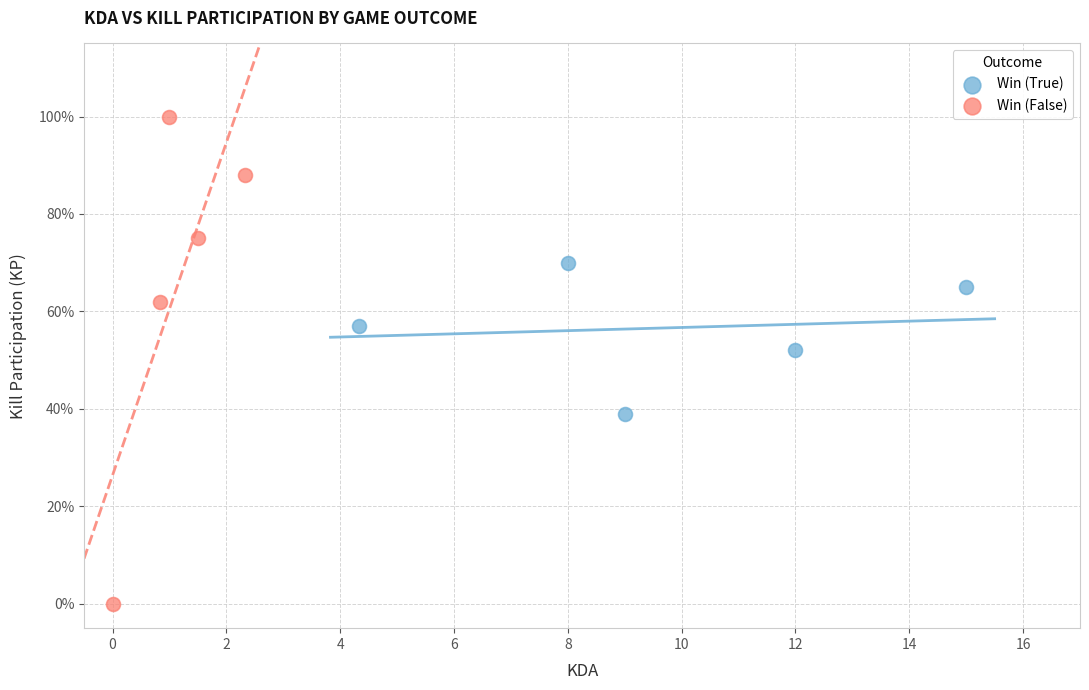

Which series contains the highest Y value?

Win (False)